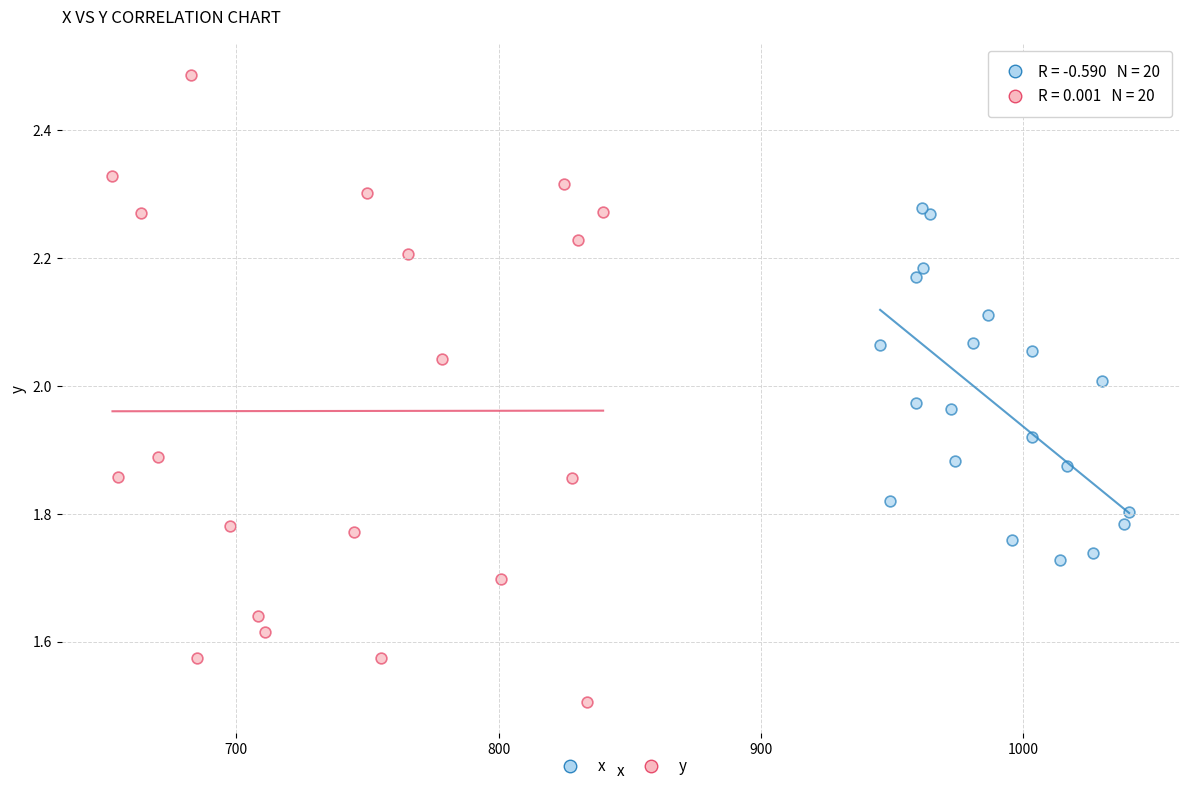

What are all the series names shown in the legend?

x, y